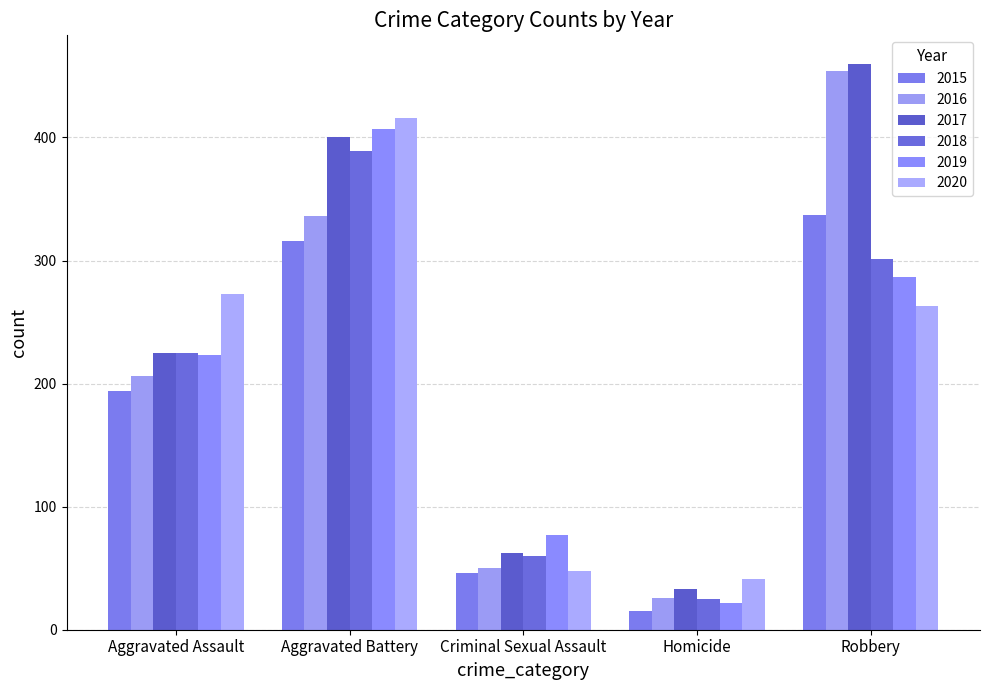

How many values in the 2019 series are below 223?

2